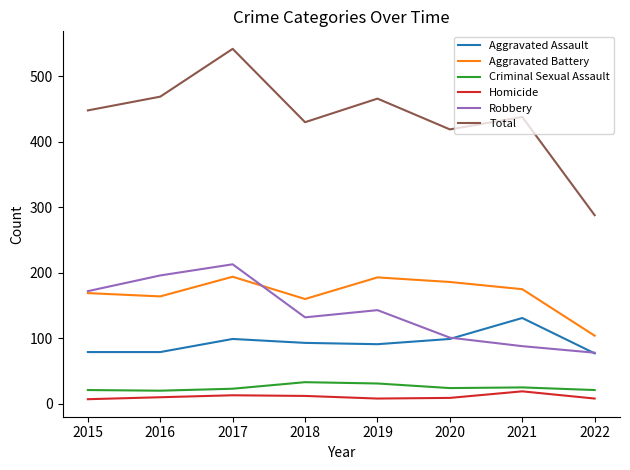

What is the maximum value for Homicide?

19